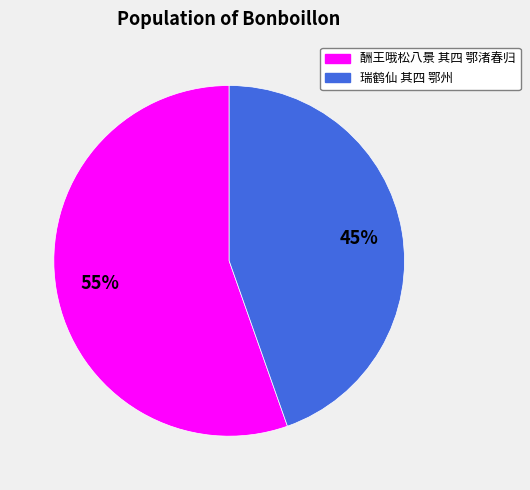

To the nearest percent, what is the combined percentage of 瑞鹤仙 其四 鄂州 and 酬王哦松八景 其四 鄂渚春归?

100%